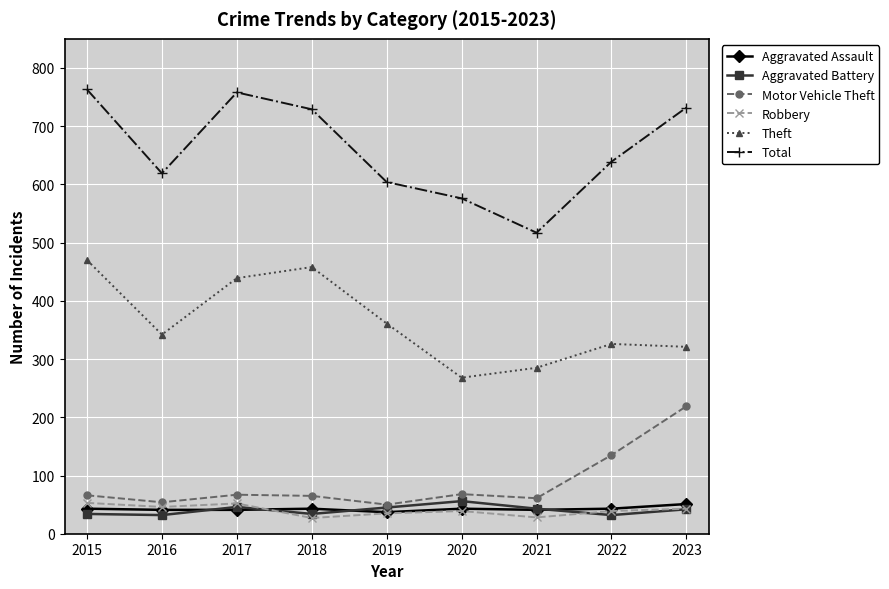

How many lines are shown in the chart?

6